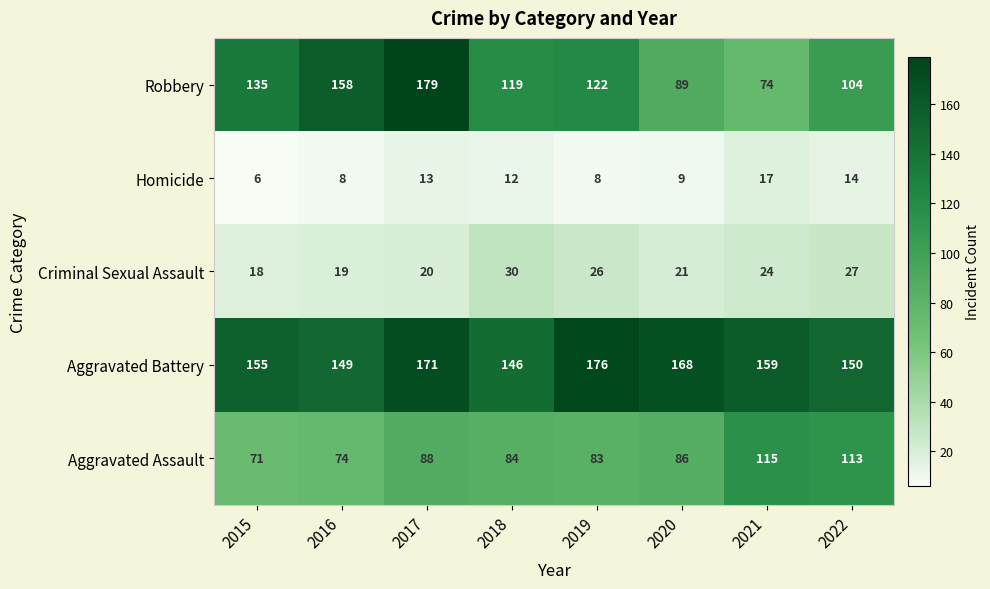

Between 2016 and 2017, which series saw the biggest shift?

Aggravated Battery